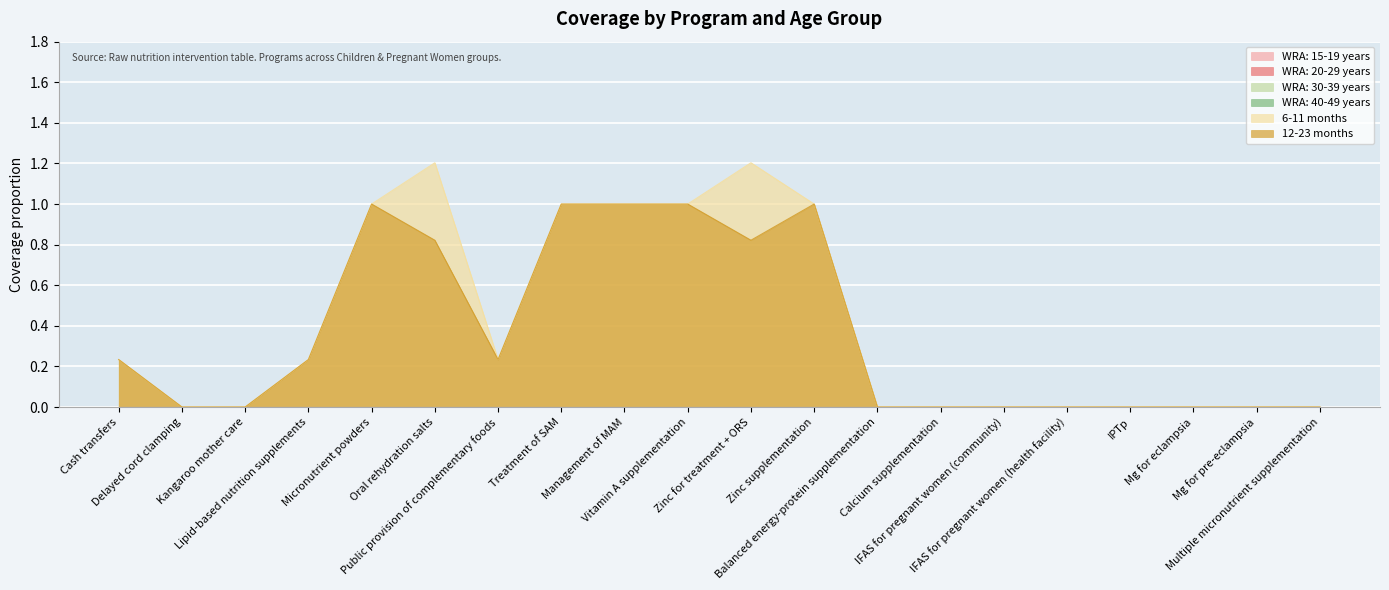

What is the sum of all 12-23 months values?

7.3